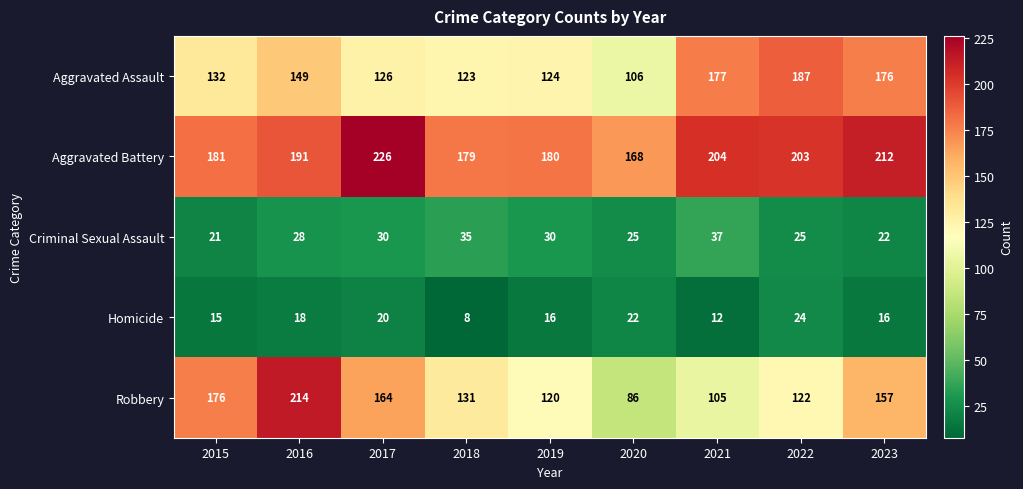

Is it true that Homicide equals 12 at 2018?

False